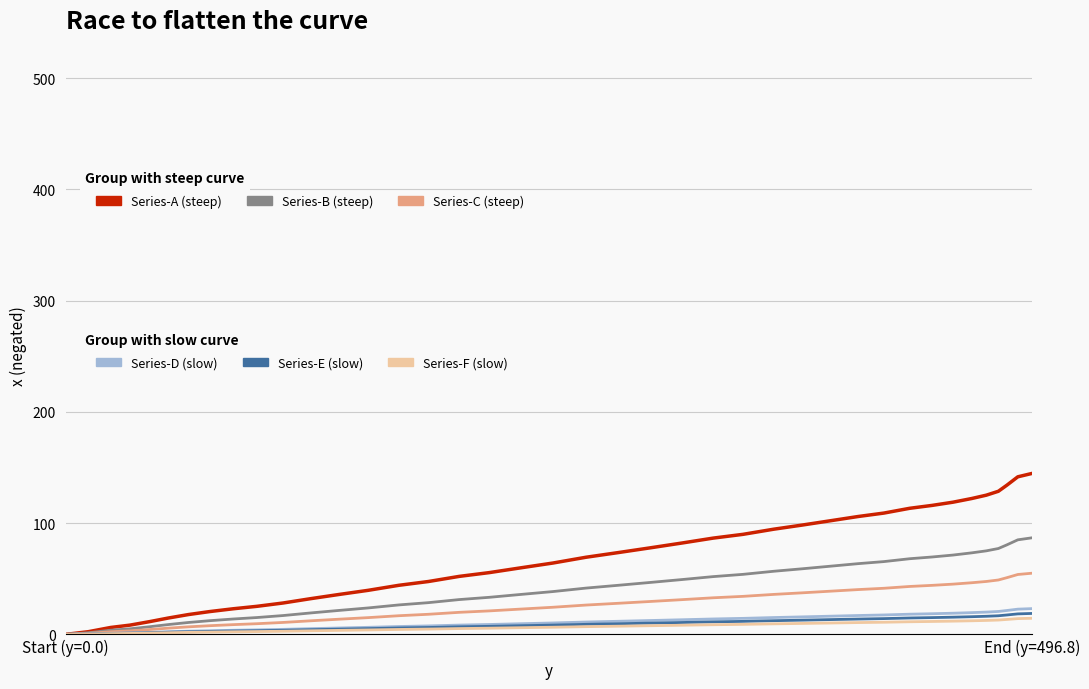

What is the maximum value shown in the chart?

144.6